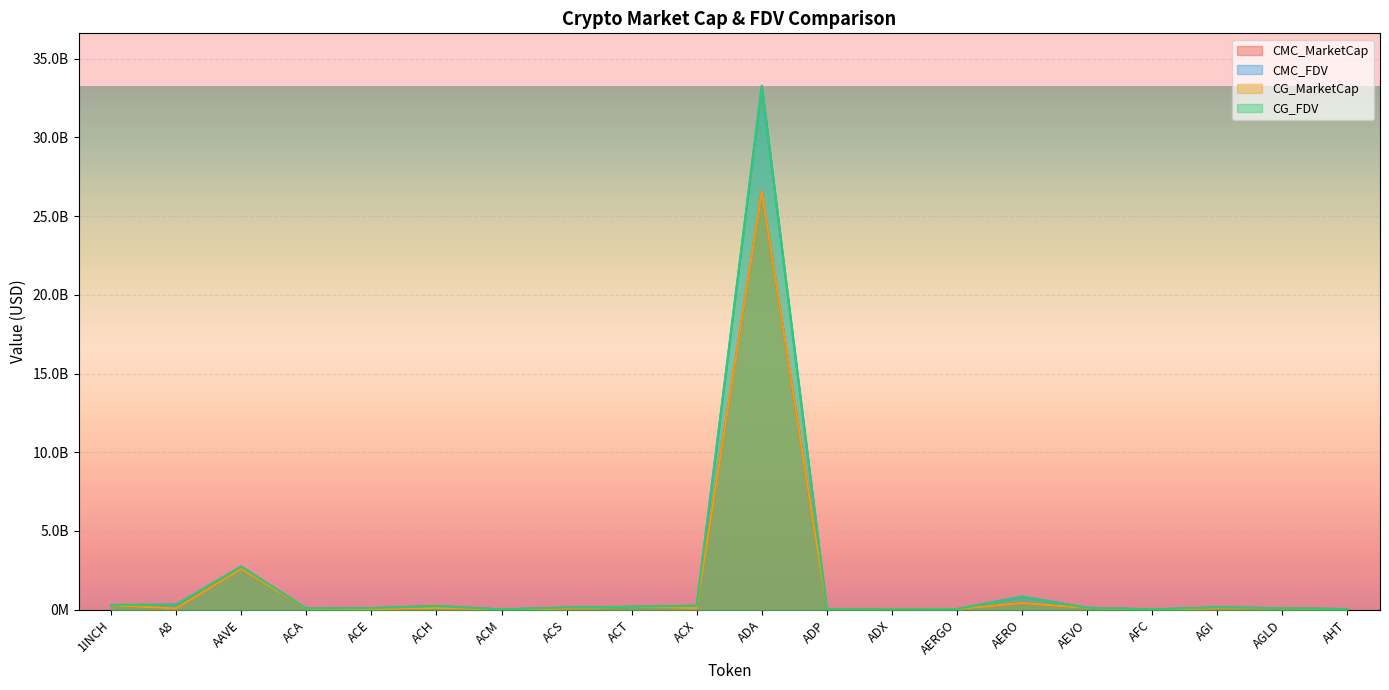

Reading left to right, list all the values displayed in this chart.

CMC_MarketCap: 1INCH=278261457	A8=85478376	AAVE=2584218793	ACA=50001213	ACE=36168301	ACH=114458686	ACM=6515427	ACS=63117599	ACT=183084136	ACX=102734680	ADA=26576338773	ADP=9846280	ADX=15743026	AERGO=33548955	AERO=427947769	AEVO=108340253	AFC=3086037	AGI=78710784	AGLD=91696323	AHT=24231132
CMC_FDV: 1INCH=302590144	A8=315799772	AAVE=2740164299	ACA=68772619	ACE=101258147	ACH=231719561	ACM=18413470	ACS=136992114	ACT=183000697	ACX=253362827	ADA=33283194637	ADP=23875907	ADX=16391287	AERGO=35749380	AERO=829018987	AEVO=120048746	AFC=19747469	AGI=150548206	AGLD=94863841	AHT=41504690
CG_MarketCap: 1INCH=278261457	A8=85478376	AAVE=2584218793	ACA=50001213	ACE=36168301	ACH=114458686	ACM=6515427	ACS=63117599	ACT=183084136	ACX=102734680	ADA=26576338773	ADP=9846280	ADX=15743026	AERGO=33548955	AERO=427947769	AEVO=108340253	AFC=3086037	AGI=78710784	AGLD=91696323	AHT=24231132
CG_FDV: 1INCH=303043419	A8=324661012	AAVE=2740272128	ACA=68573093	ACE=100724254	ACH=231524755	ACM=18384379	ACS=137028561	ACT=183084136	ACX=254241799	ADA=33252742404	ADP=23813007	ADX=16393745	AERGO=35501540	AERO=828417936	AEVO=119956074	AFC=19815903	AGI=150115537	AGLD=91696323	AHT=30562541